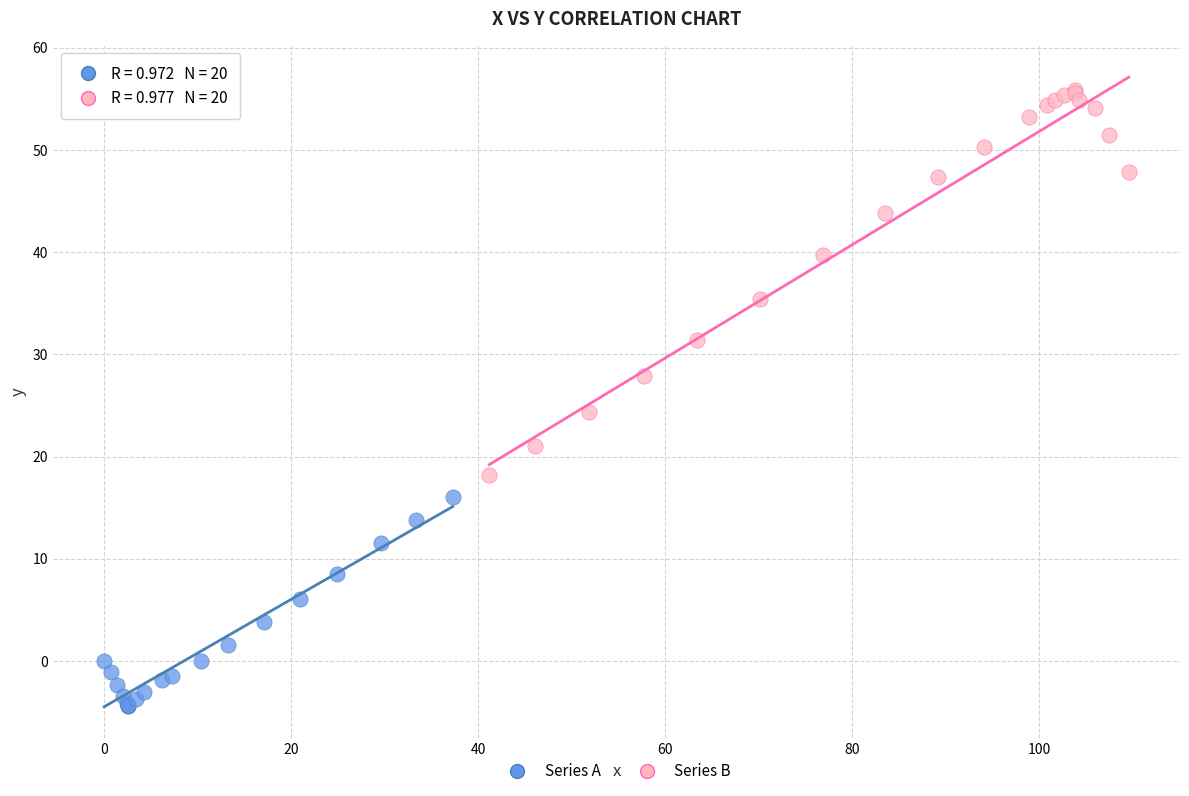

Which series reaches the maximum Y coordinate?

Series B